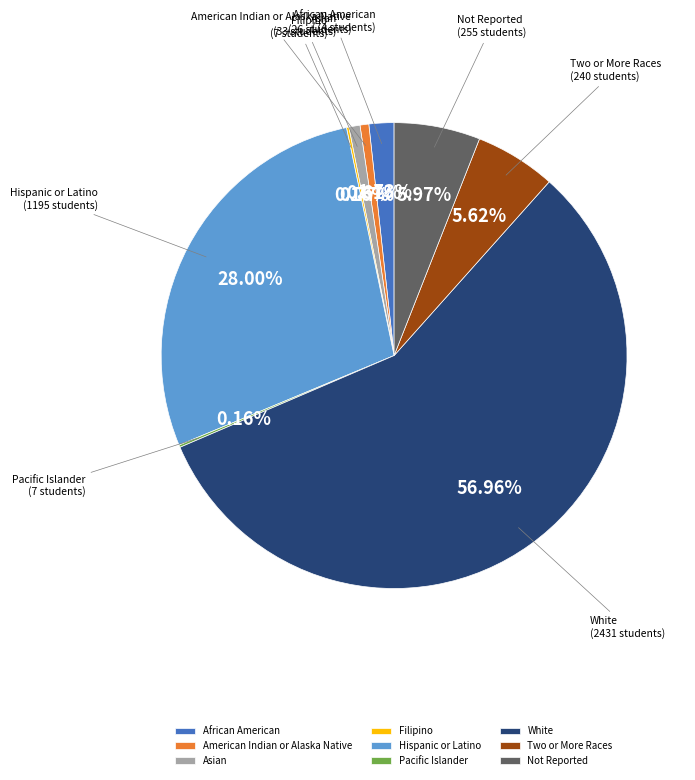

Between African American and American Indian or Alaska Native, which is larger?

African American